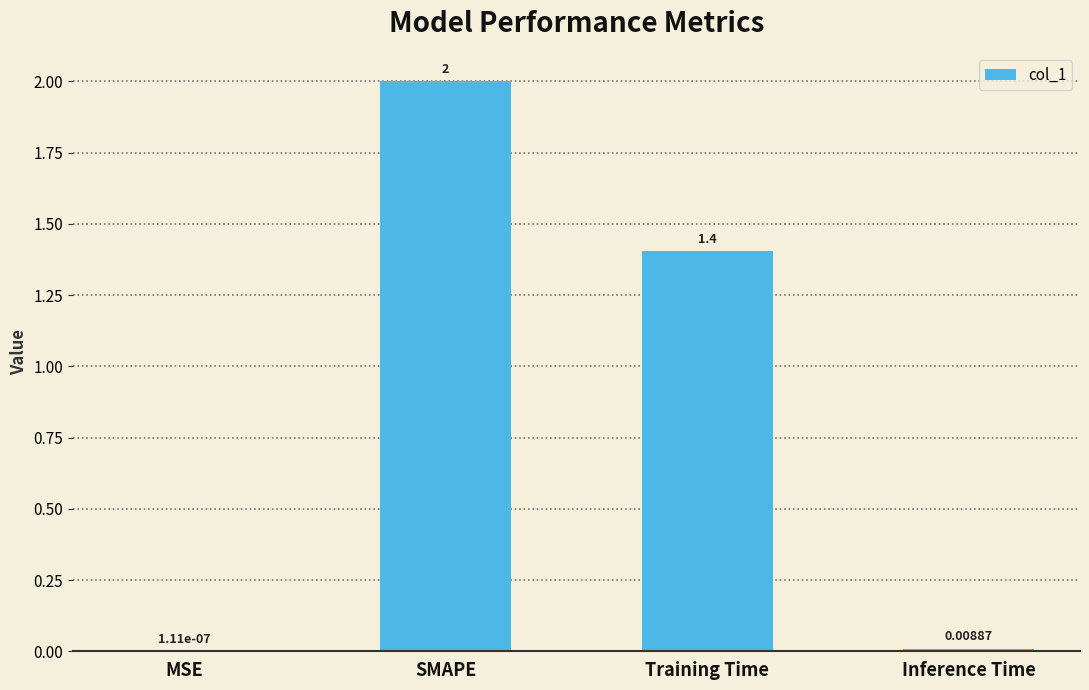

Where is the data nearest to the value 1?

Training Time